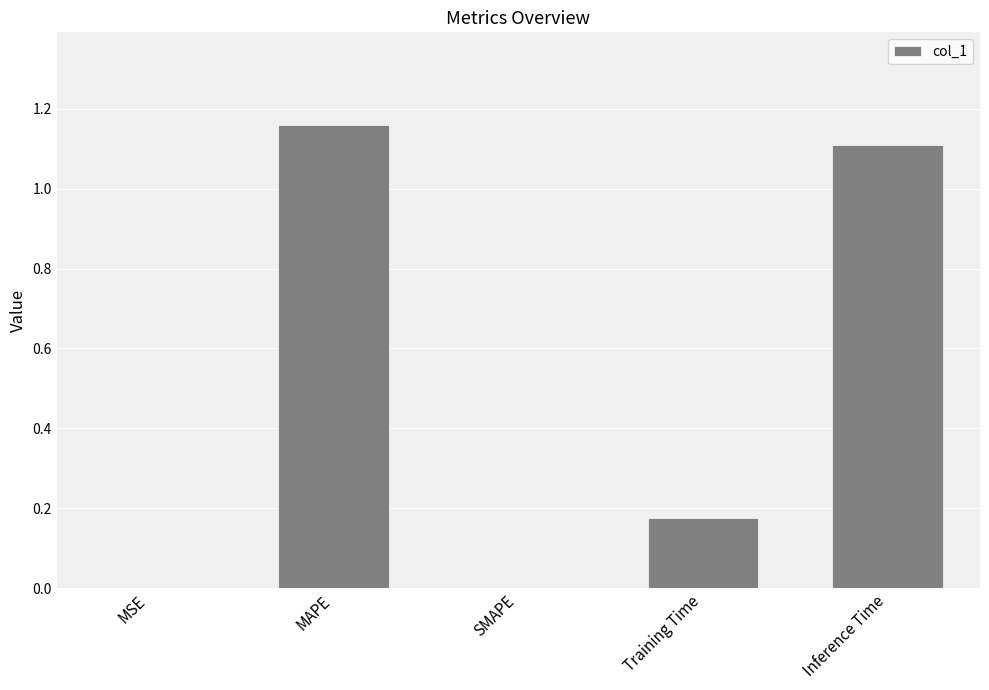

True or false: the data shows 0.0 at MSE.

True